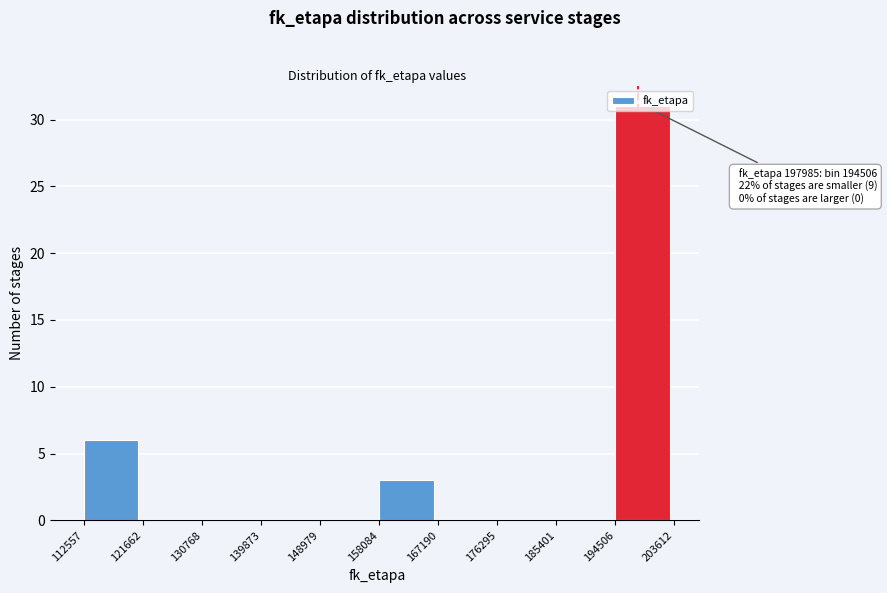

Which range on the x-axis has the tallest bar?

194506 to 203612